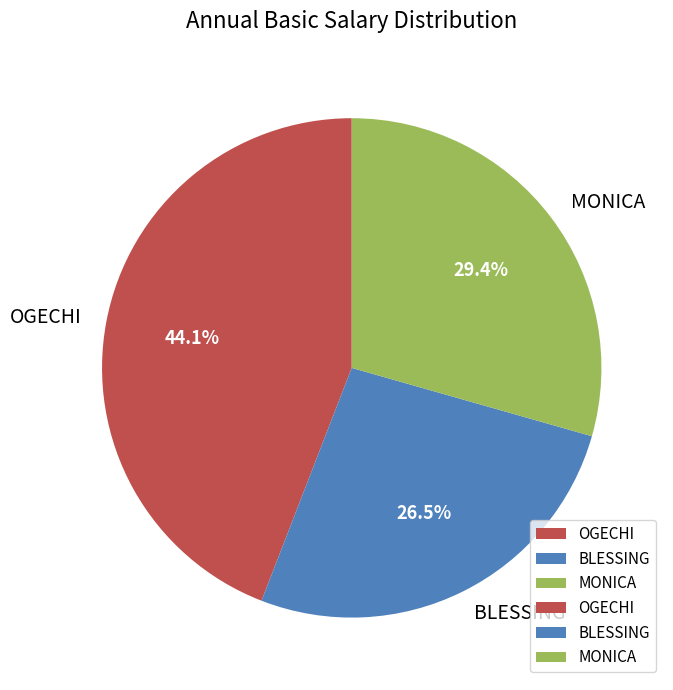

How many slices are in this pie chart?

3